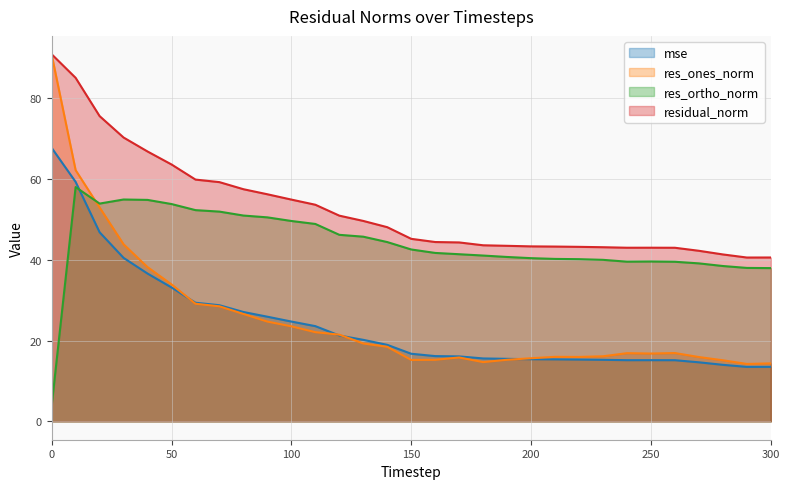

True or false: res_ones_norm has more than 0 interior local peaks.

True